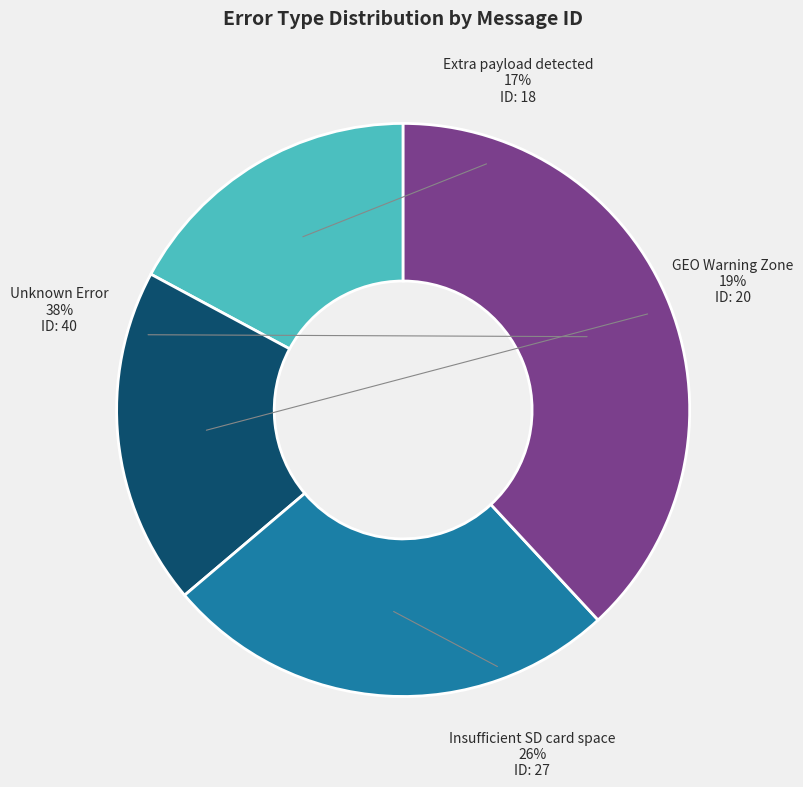

Which category has the biggest portion of the pie?

Unknown Error